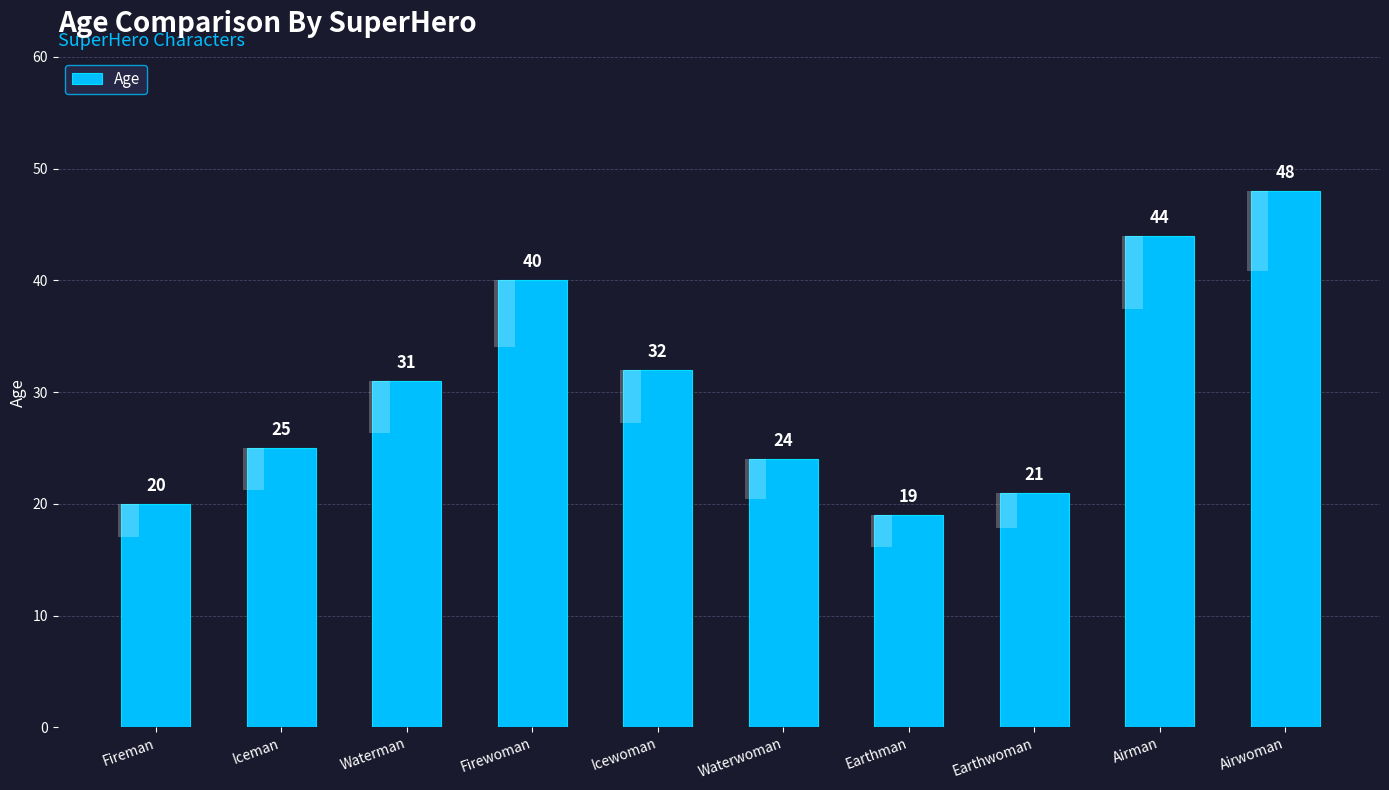

Reading left to right, extract all data points from this chart.

20	25	31	40	32	24	19	21	44	48